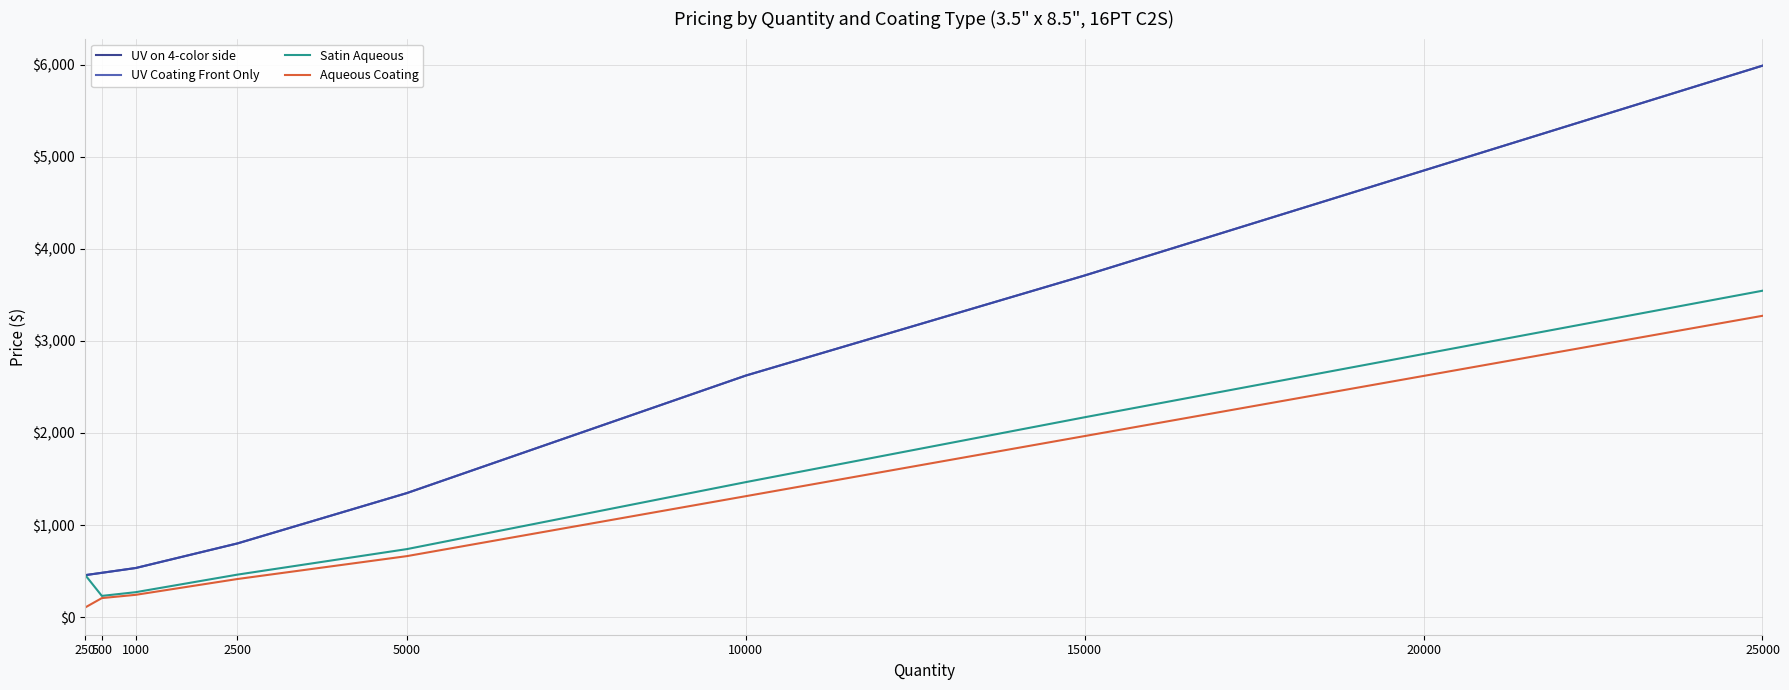

Is this an area chart (filled region under the line)?

No